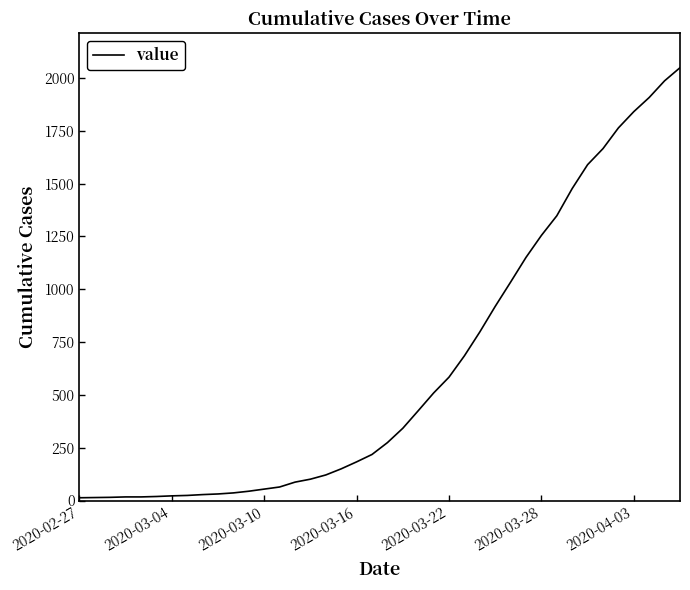

What is the maximum value shown in the chart?

2049